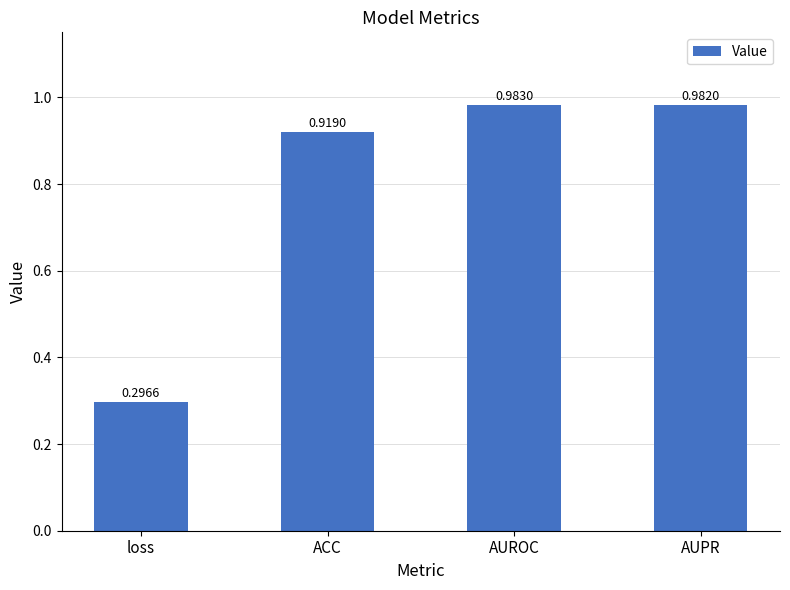

Which label corresponds to the smallest value in the chart?

loss